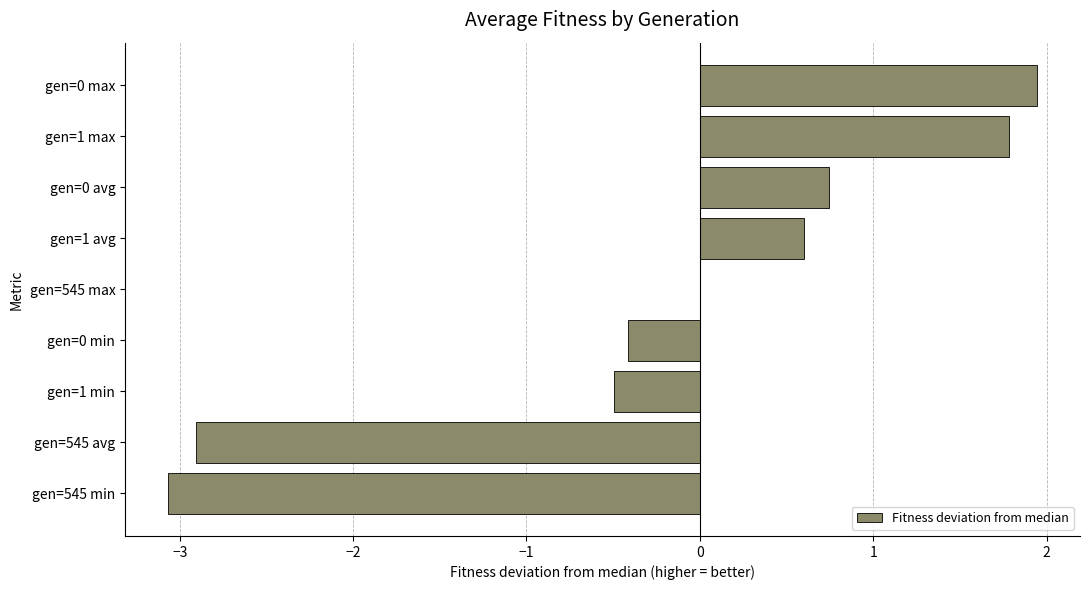

Reading bottom to top, list all the values displayed in this chart.

gen=545 min=-3.1	gen=545 avg=-2.9	gen=1 min=-0.5	gen=0 min=-0.4	gen=545 max=0.0	gen=1 avg=0.6	gen=0 avg=0.7	gen=1 max=1.8	gen=0 max=1.9